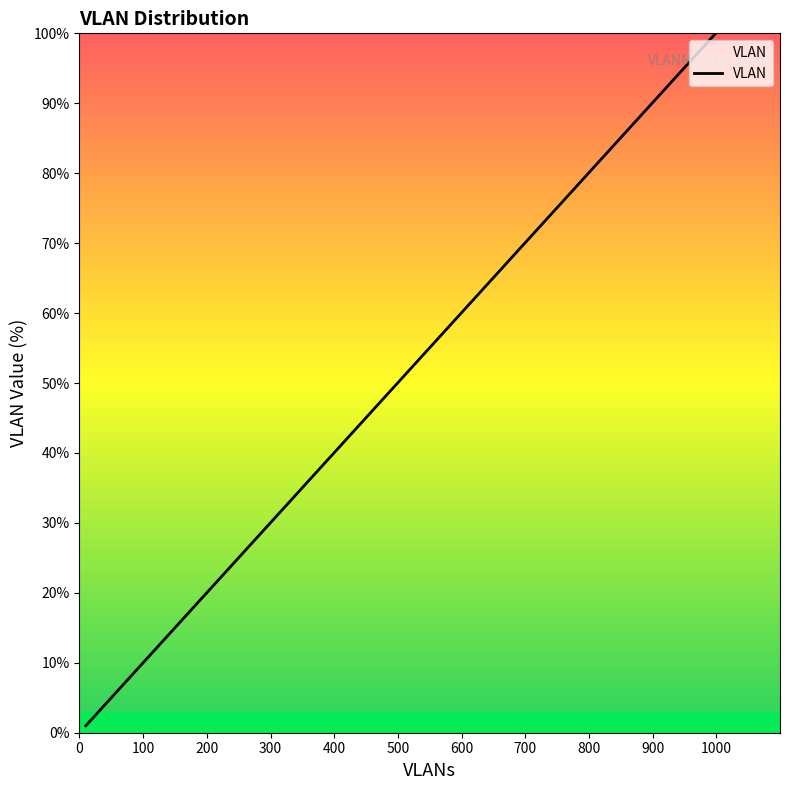

What is the difference between the maximum and second lowest values?

98.0